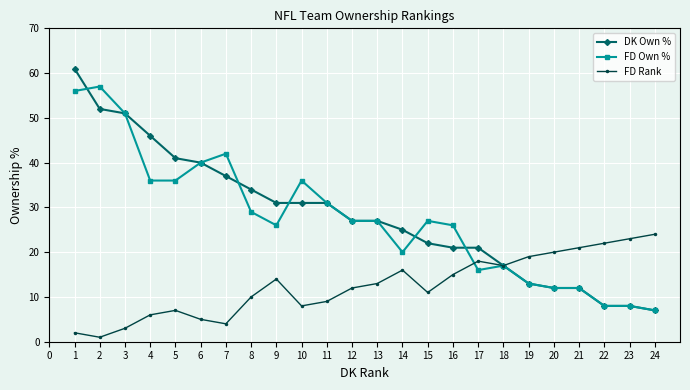

The DK Own % series shows 3 at 21. True or false?

False